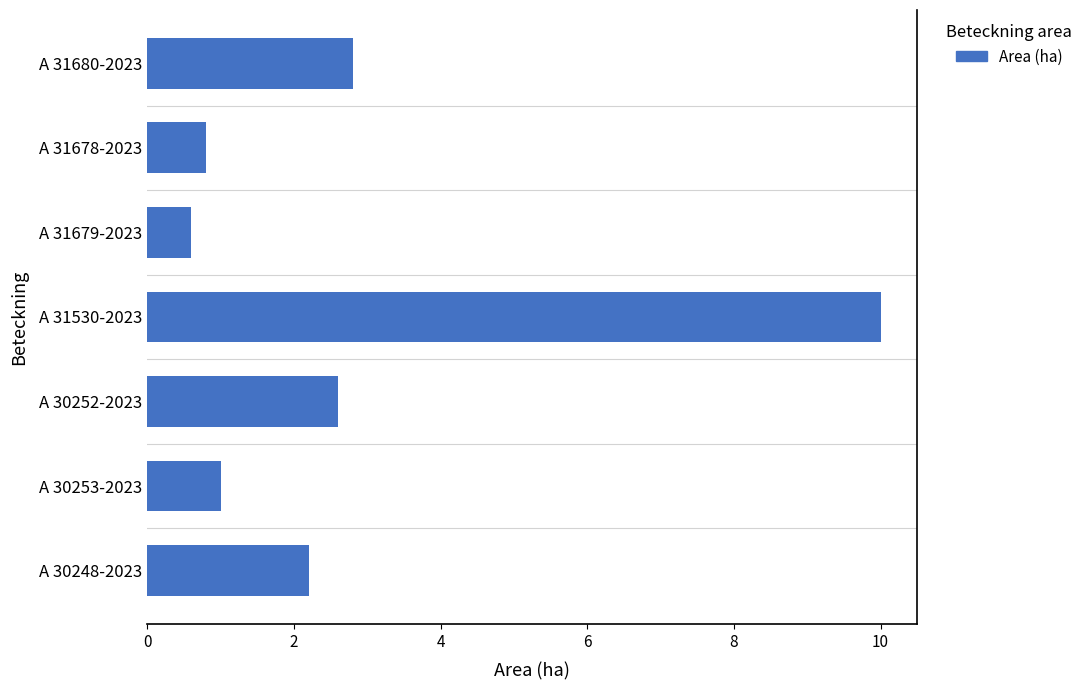

Which has a higher value, A 30248-2023 or A 31530-2023?

A 31530-2023